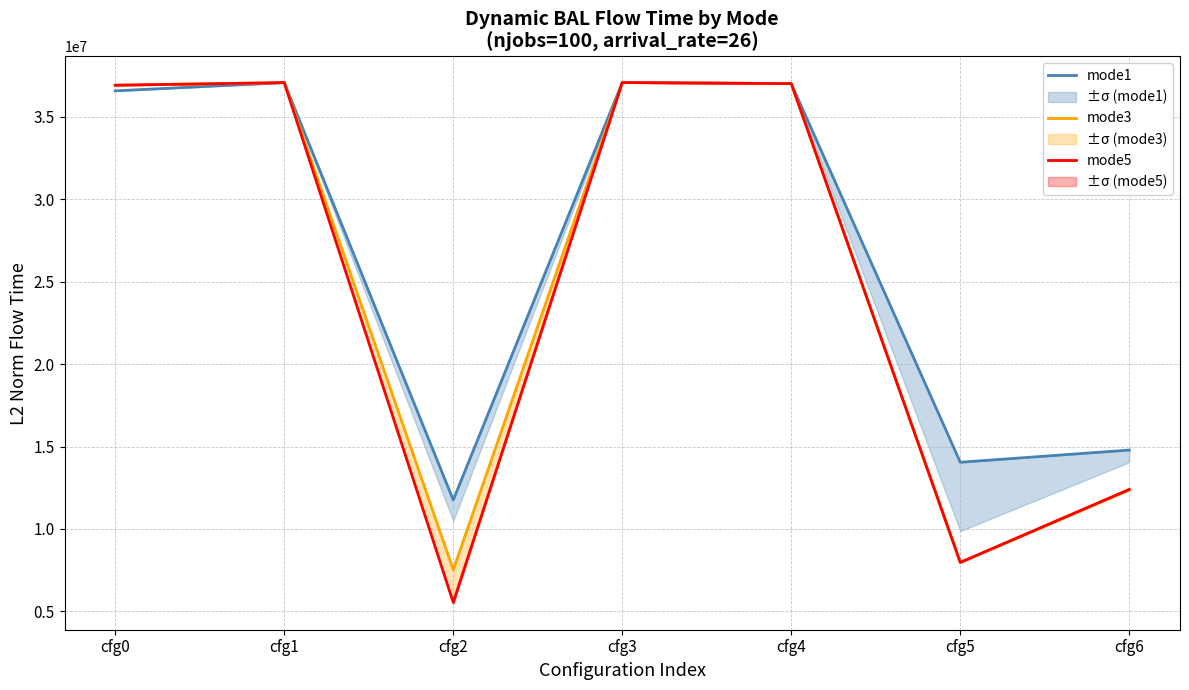

Reading left to right, transcribe all the data shown in this chart.

mode1: cfg0=36578494.0	cfg1=37078409.6	cfg2=11760442.6	cfg3=37082531.3	cfg4=37017472.0	cfg5=14047992.9	cfg6=14786620.3
mode3: cfg0=36919318.5	cfg1=37078409.6	cfg2=7520708.9	cfg3=37082531.3	cfg4=37017472.0	cfg5=7969344.0	cfg6=12370391.9
mode5: cfg0=36919318.5	cfg1=37078409.6	cfg2=5542249.1	cfg3=37082531.3	cfg4=37017472.0	cfg5=7971712.0	cfg6=12402534.7